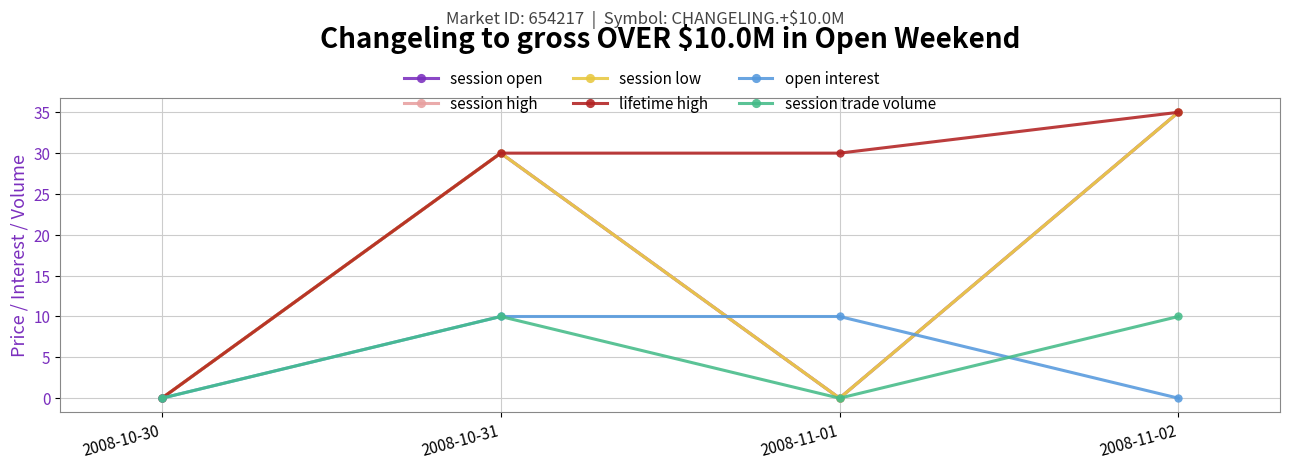

Is it true that session low equals -11 at 2008-11-01?

False